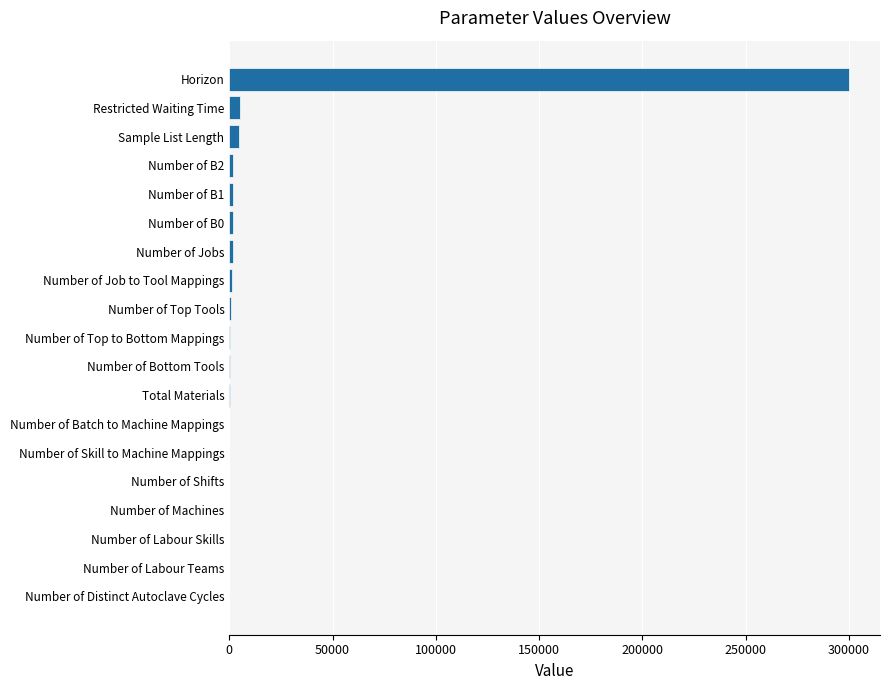

At which category does the chart reach its peak across all series?

Horizon